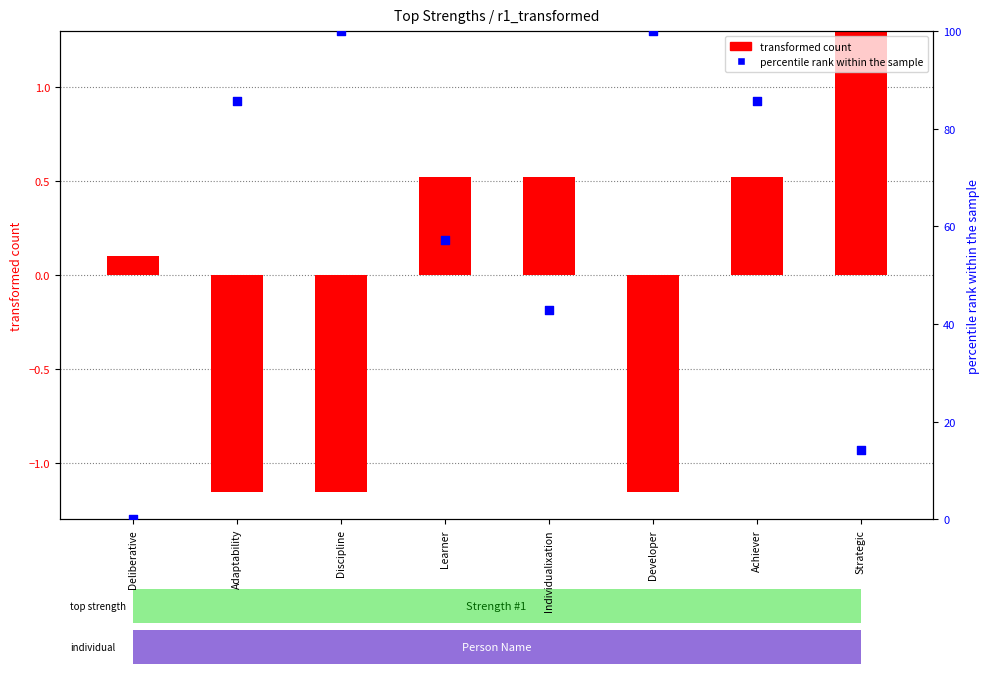

Is the value of transformed count at Strategic greater than the value of percentile rank within the sample at Individualixation?

No